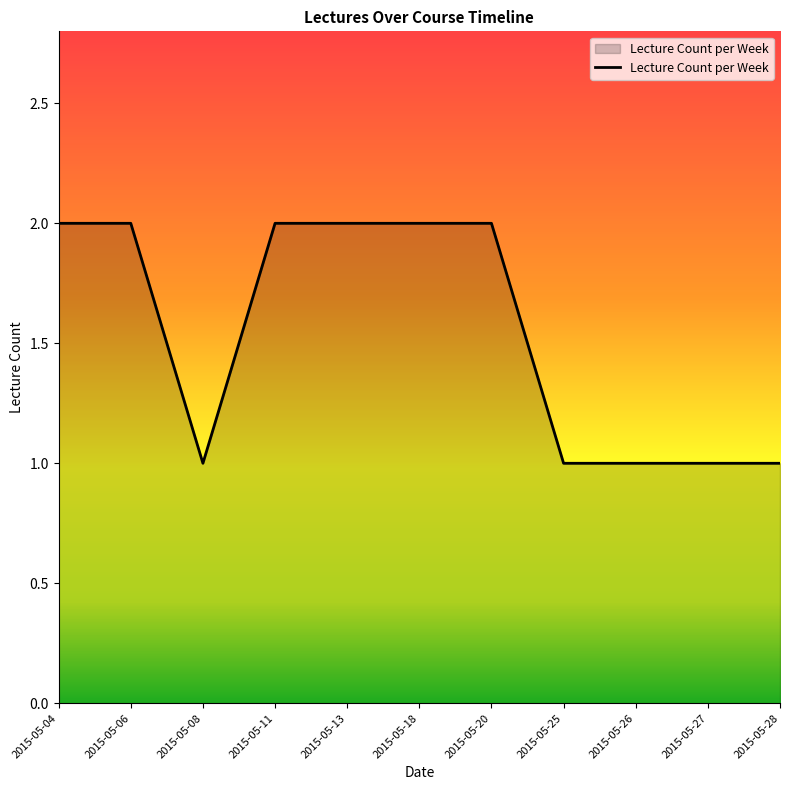

True or false: the data shows 3 at 2015-05-04.

False